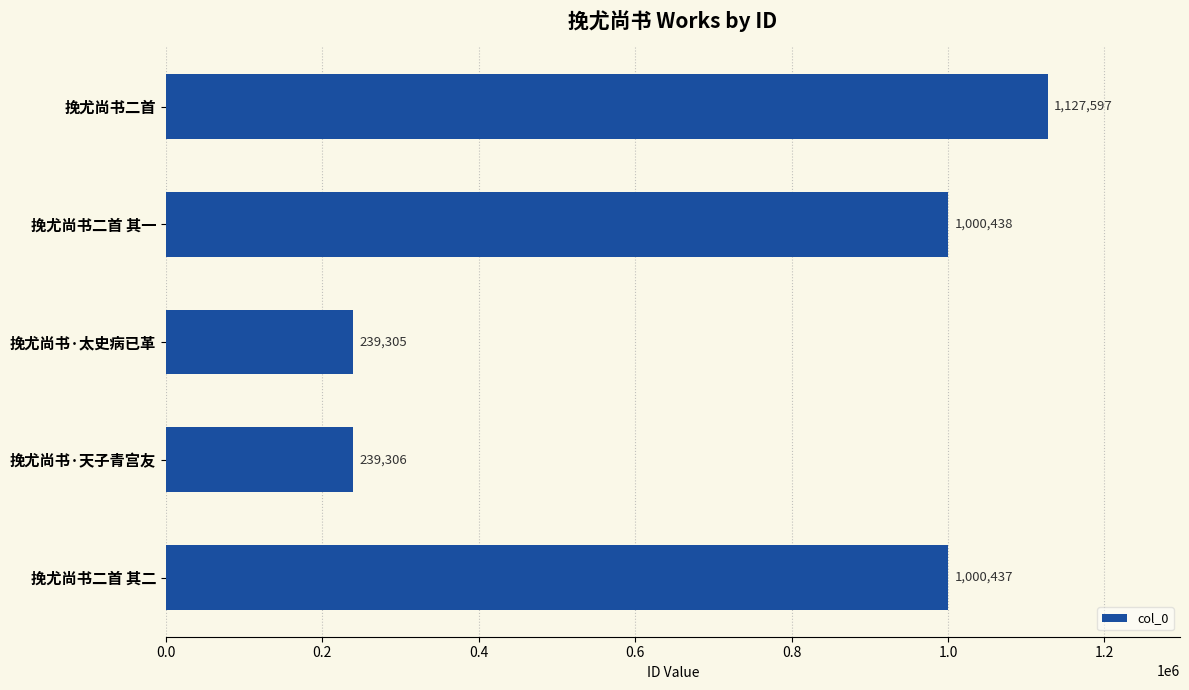

The chart shows a value of 239305 at 挽尤尚书·太史病已革. True or false?

True